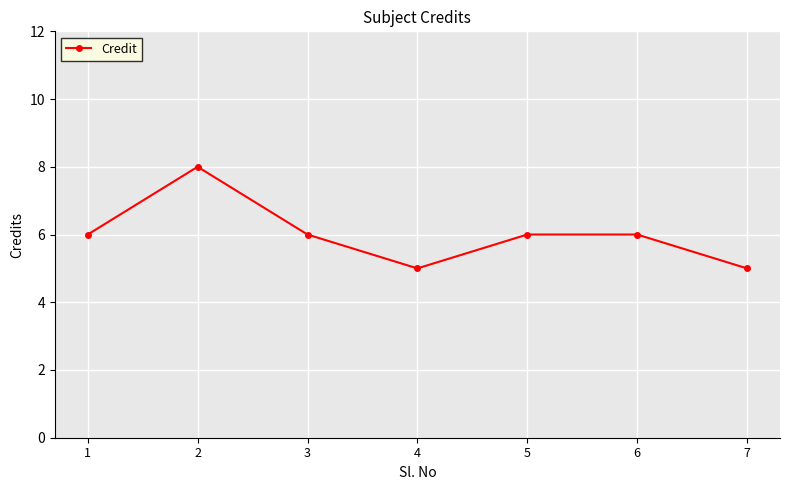

What is the value of the 1st point from the left?

6